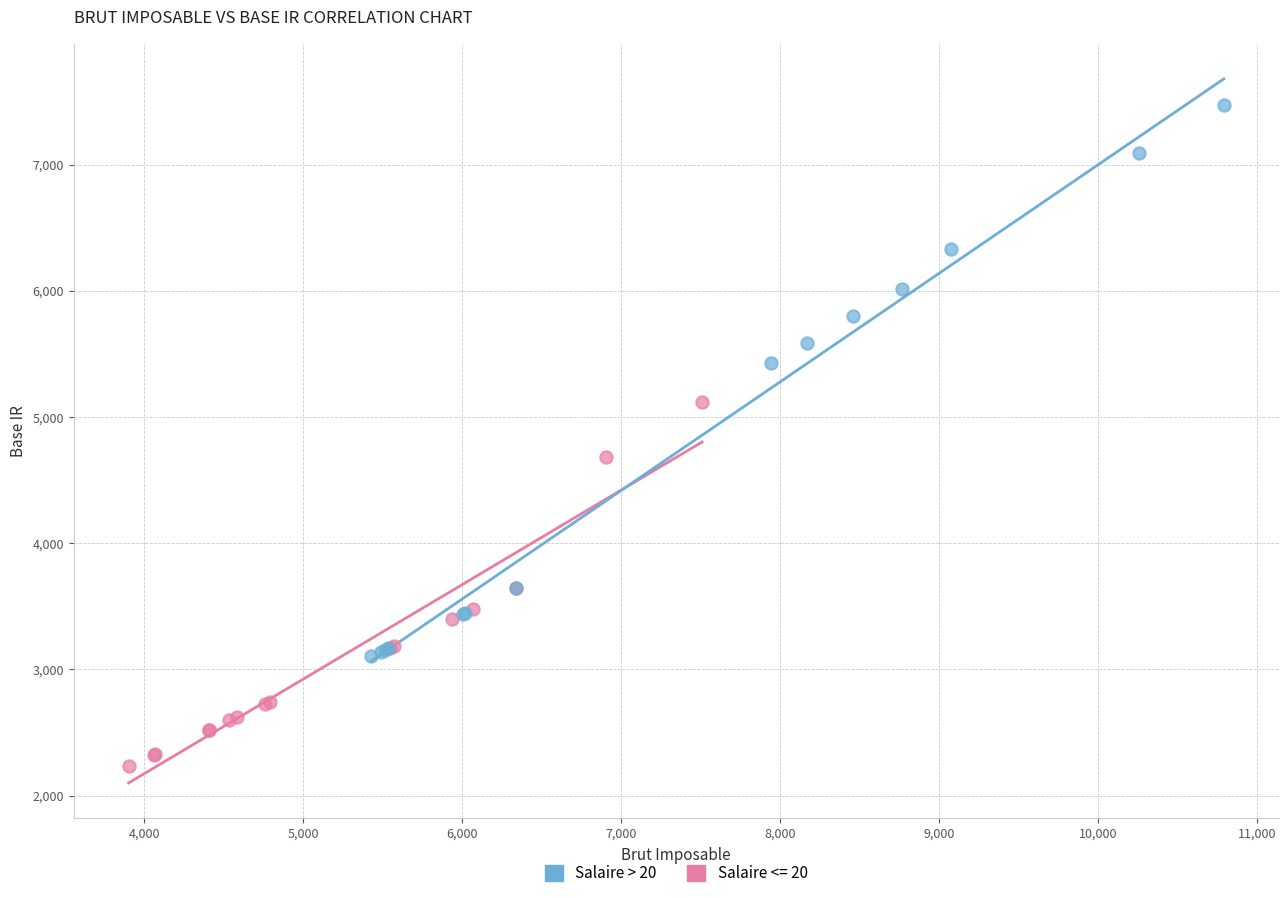

Which series has the largest Y range (max minus min)?

Salaire > 20